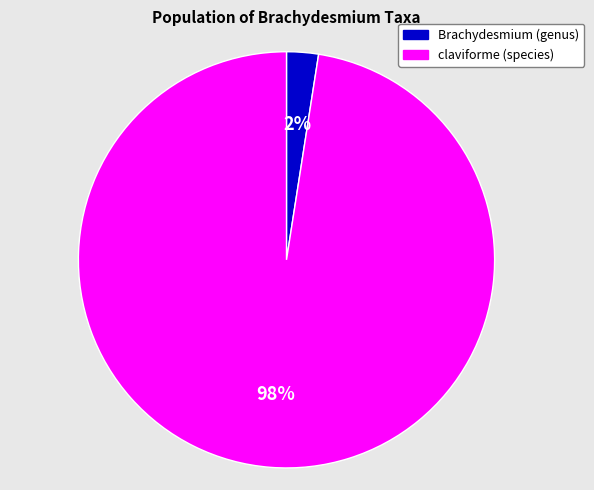

Is it true that Brachydesmium (genus) is 2% of the pie?

True